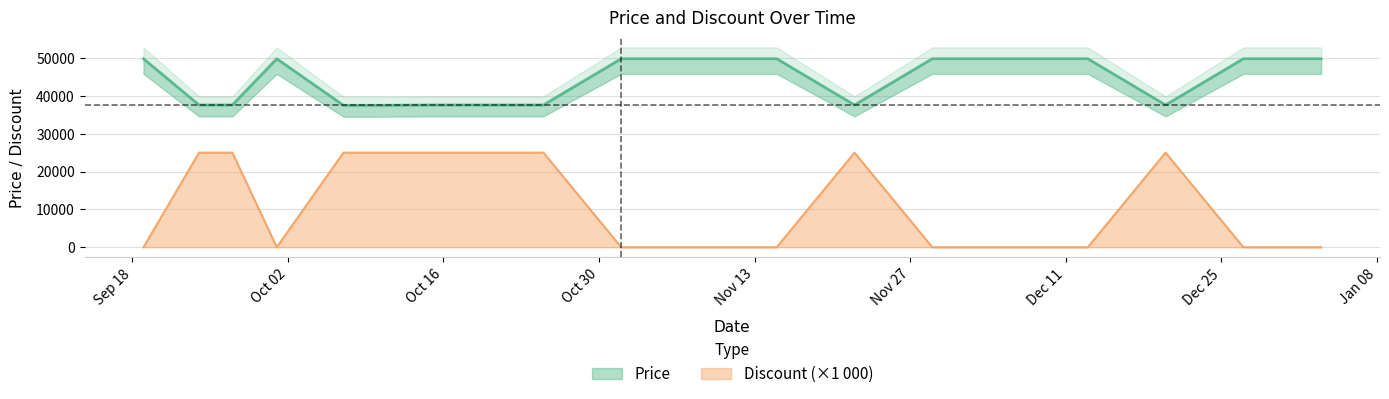

Which series has the largest range (max minus min)?

Discount